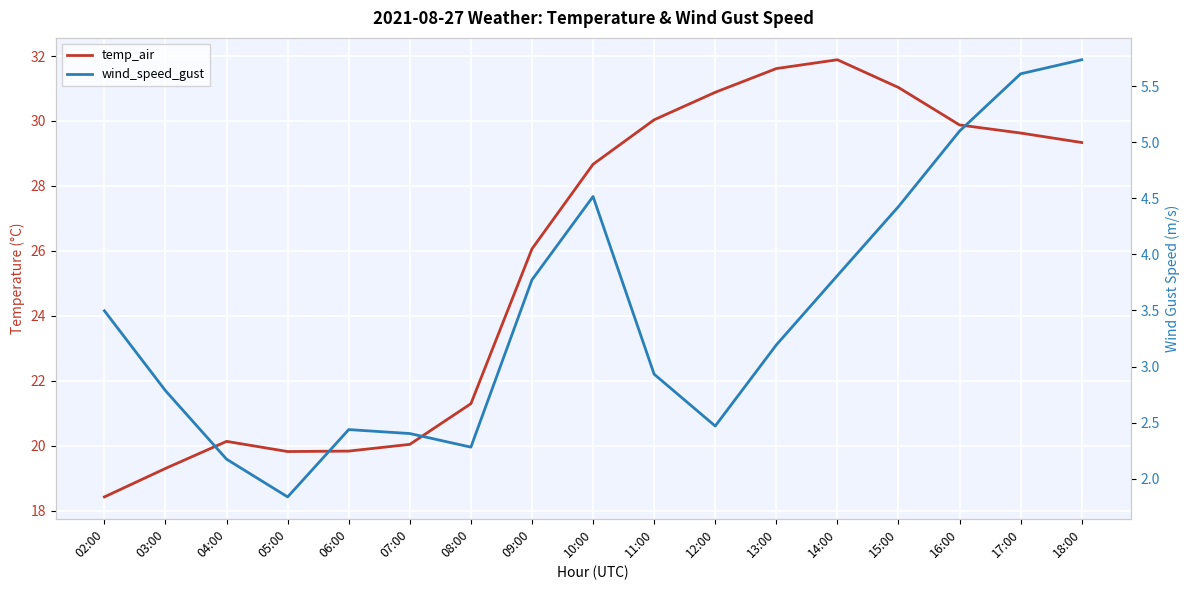

What is the sum of the wind_speed_gust values at 11:00 and 09:00?

6.7